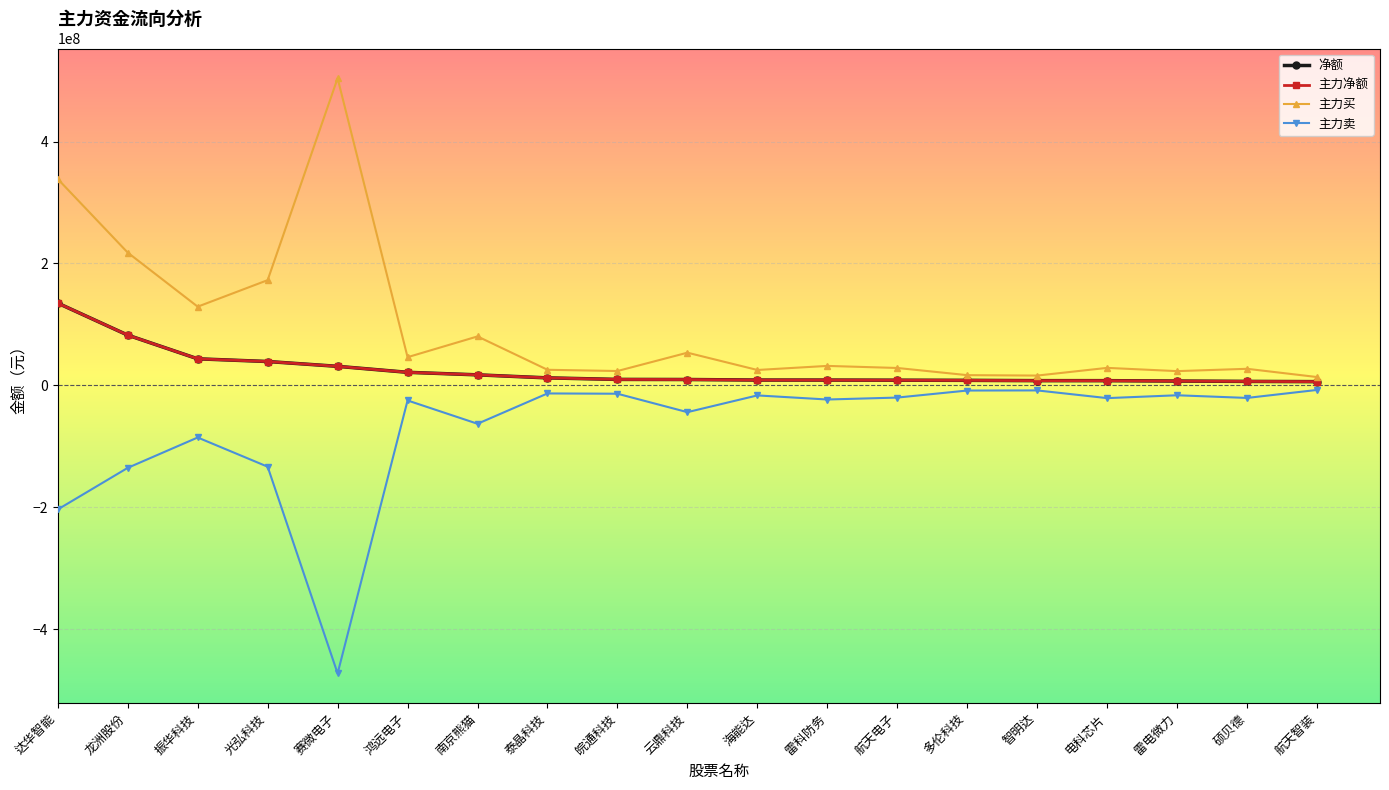

Which series has the largest total across all categories?

主力买